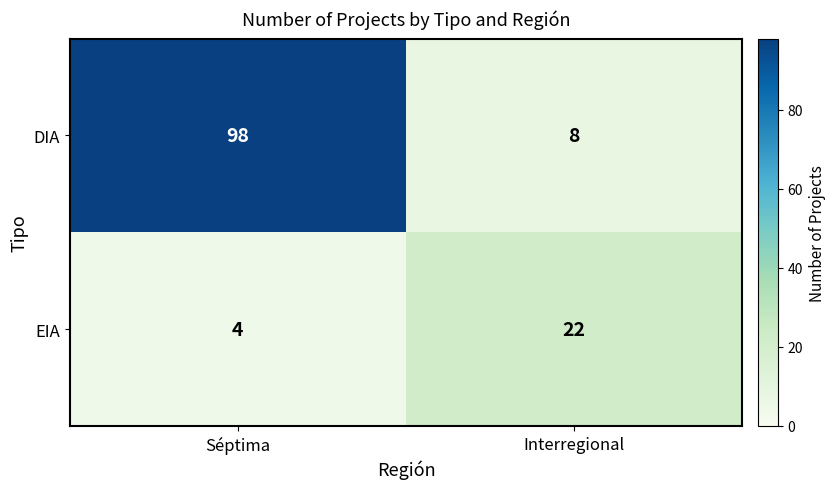

What value does the DIA series have at Interregional, to the nearest 5?

10